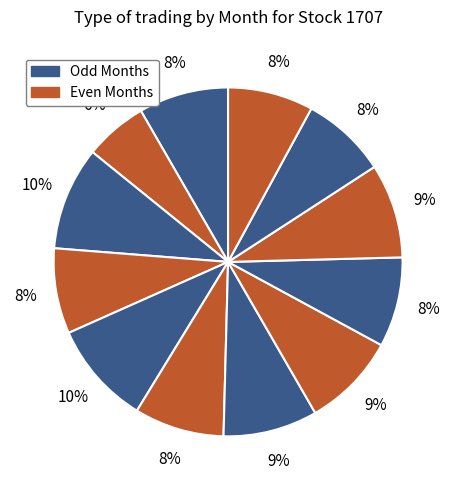

How many slices are in this pie chart?

12